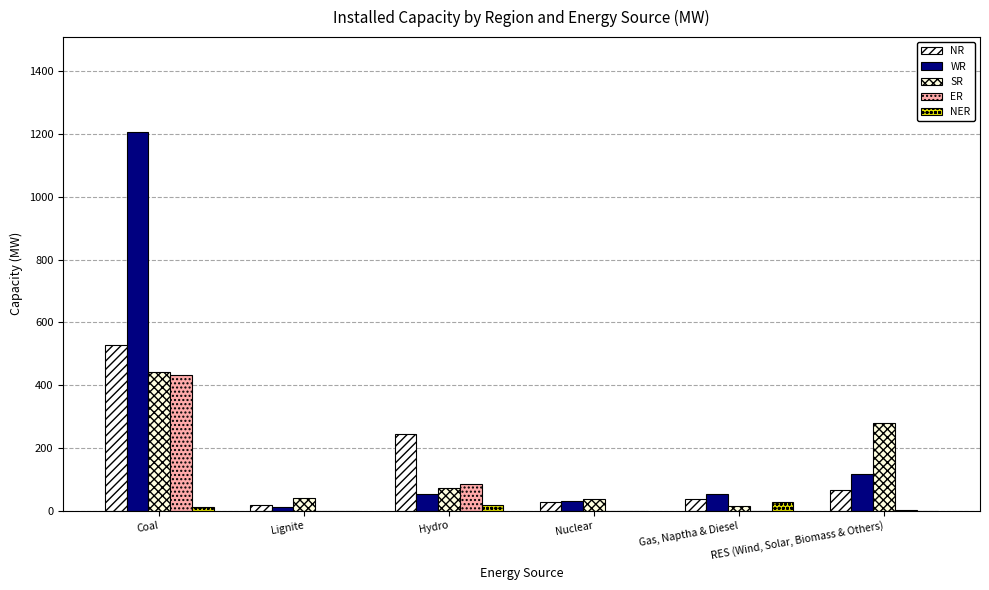

At how many categories does at least one series exceed 1084?

1